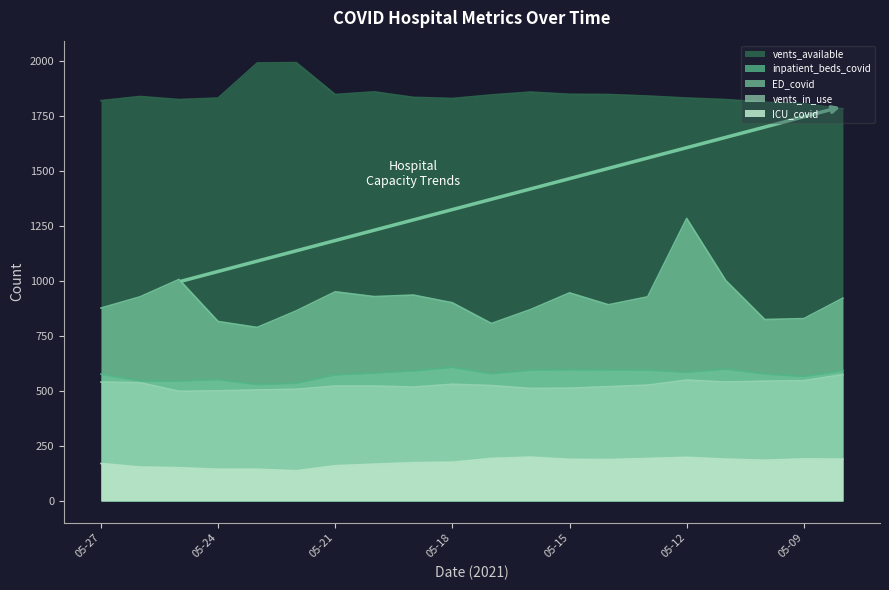

Rank the categories by inpatient_beds_covid value from lowest to highest.

05-23, 05-22, 05-26, 05-25, 05-24, 05-09, 05-21, 05-27, 05-10, 05-17, 05-20, 05-12, 05-19, 05-08, 05-16, 05-13, 05-14, 05-15, 05-11, 05-18